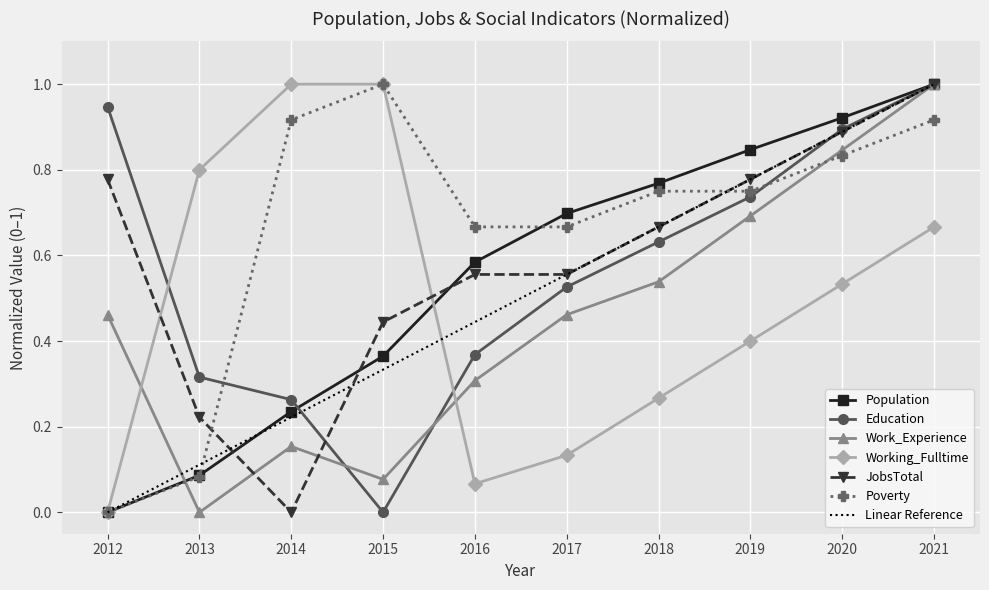

Which has a higher value, 2016 or 2021?

2021